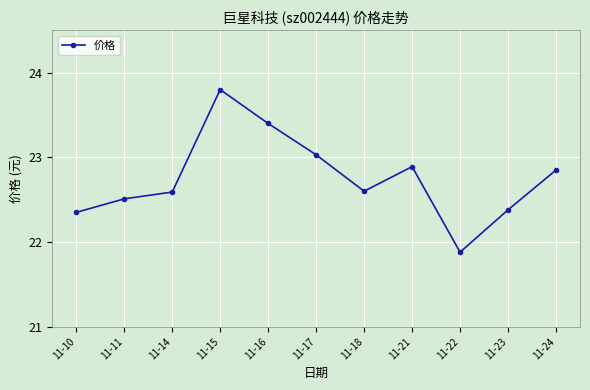

At which category does the chart reach its peak across all series?

11-15